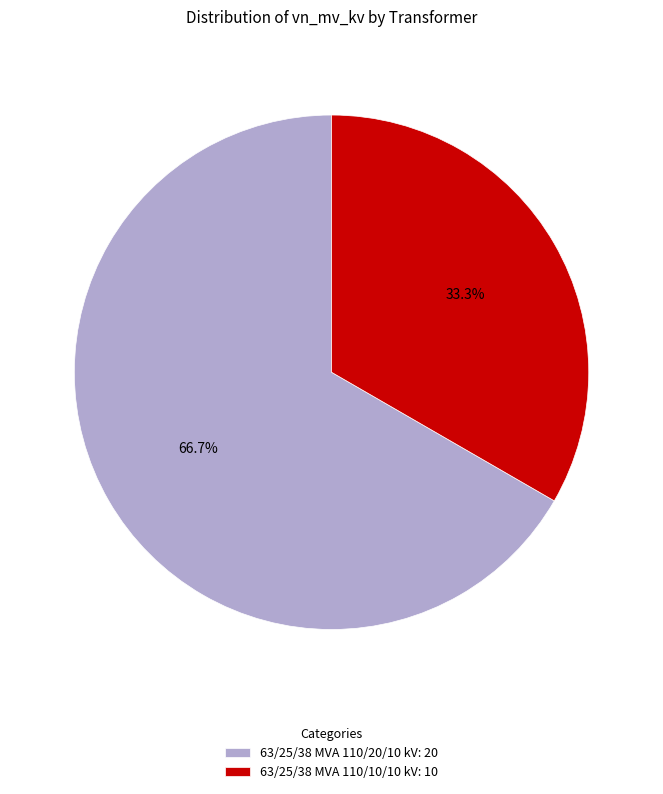

The 63/25/38 MVA 110/20/10 kV slice represents 67% of the pie. True or false?

True